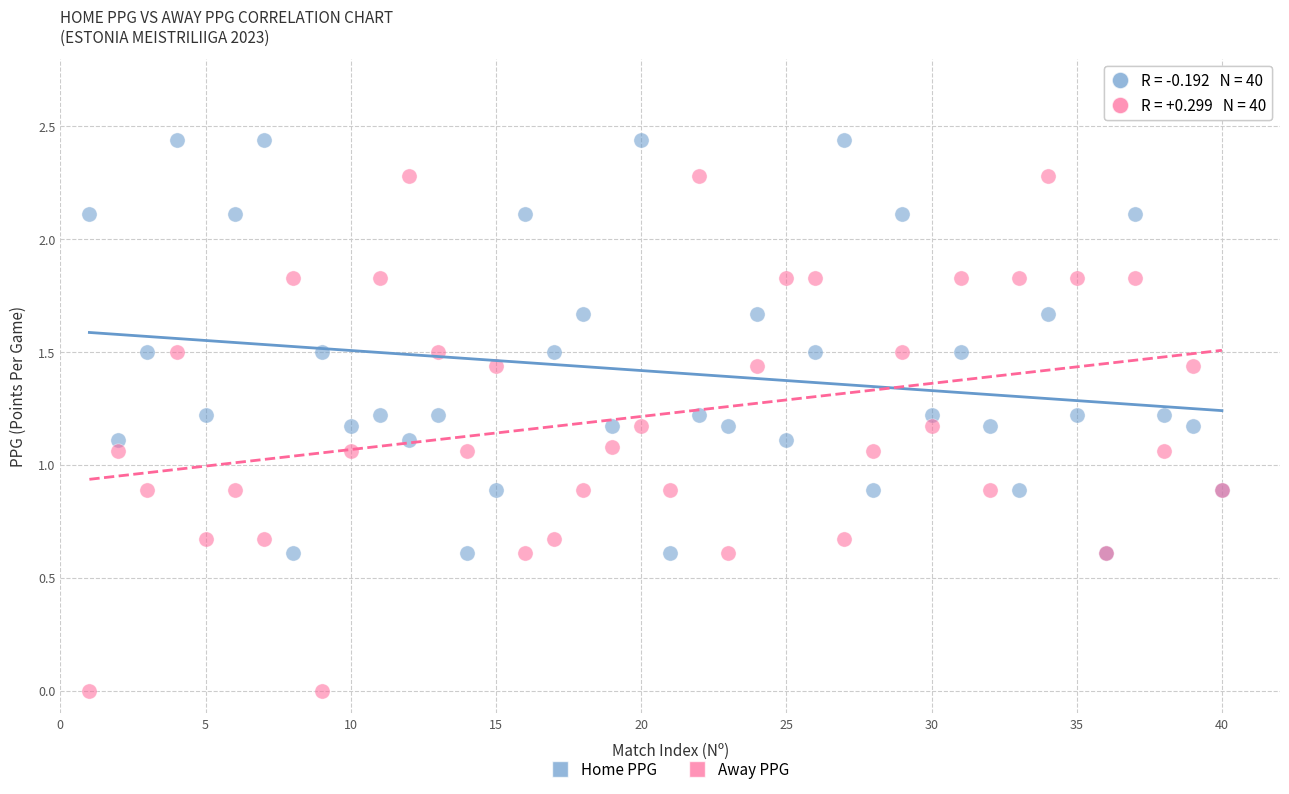

Which series has the widest spread of Y values?

Away PPG